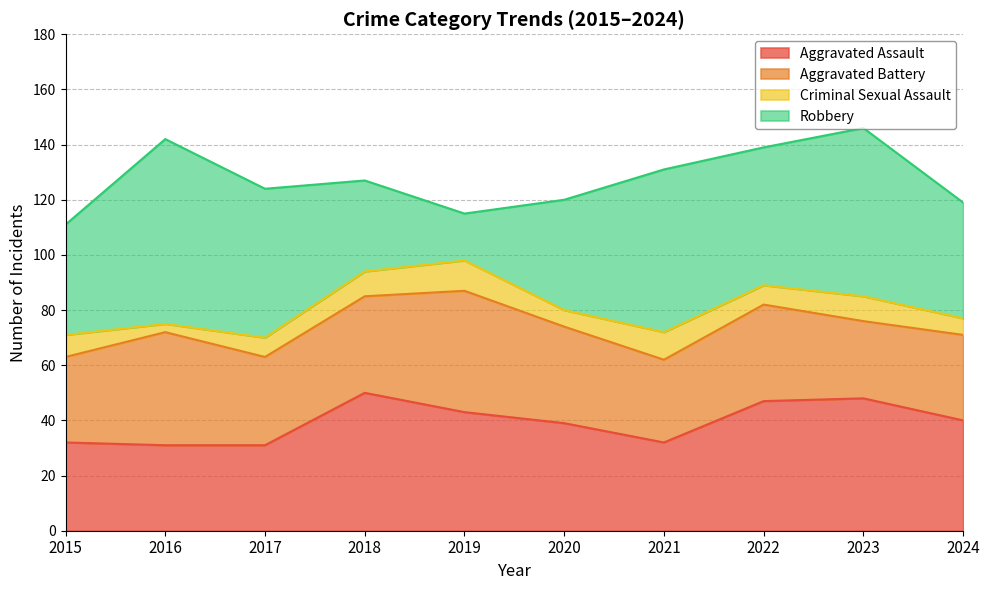

At which category is the sum across all series the highest?

2023